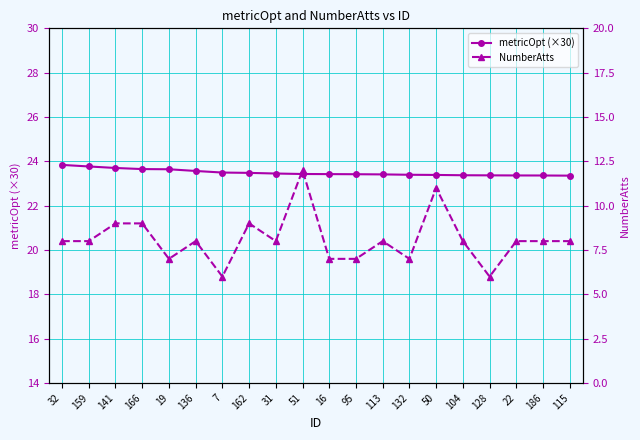

How many NumberAtts values are between 7 and 9?

16